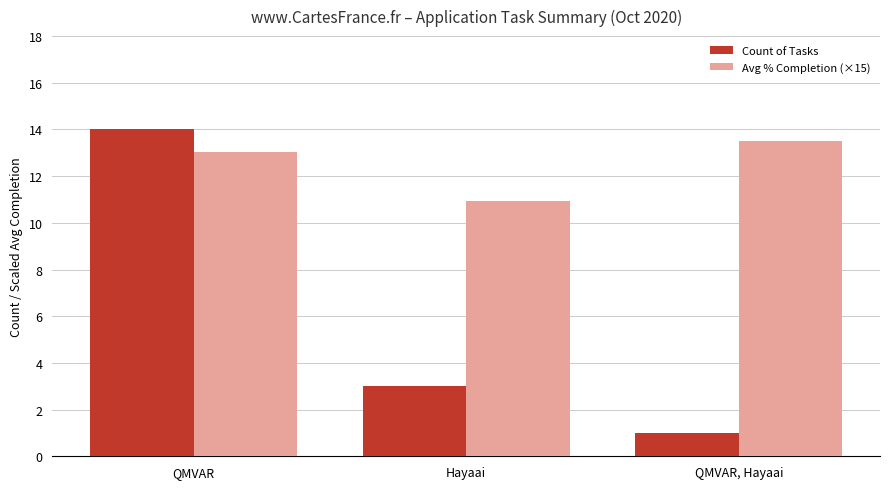

At which label does Avg % Completion (×15) reach its peak?

QMVAR, Hayaai